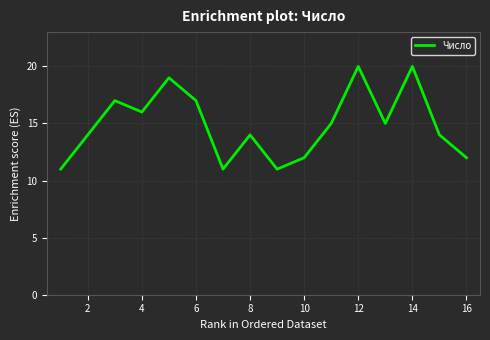

What is the difference between the second highest and minimum values?

9